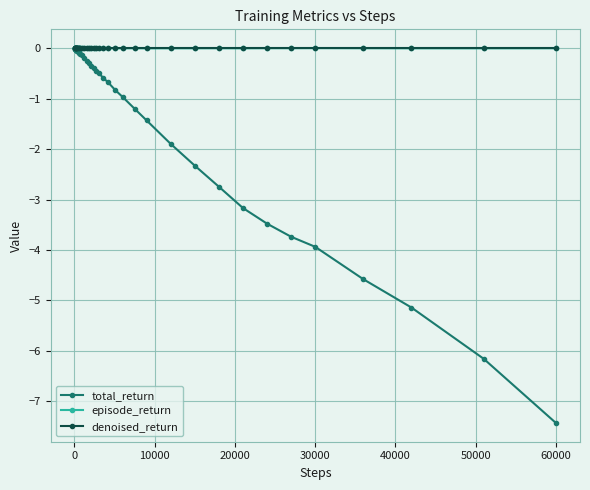

At how many categories does at least one series exceed -6?

40